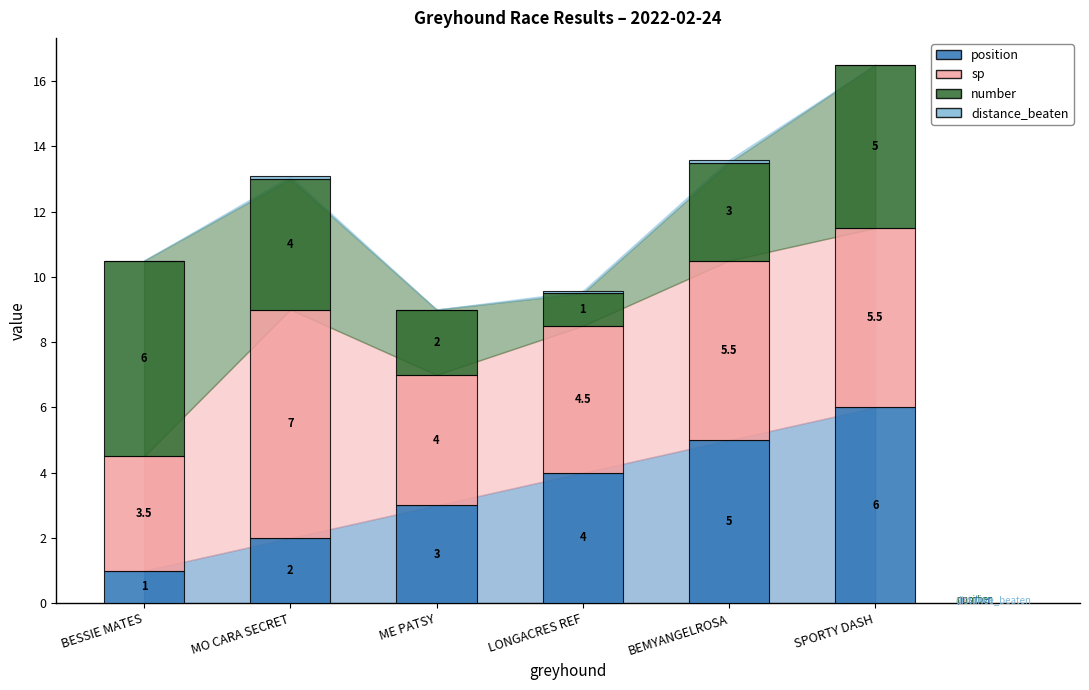

What is the sum of the sp values at LONGACRES REF and ME PATSY?

8.5